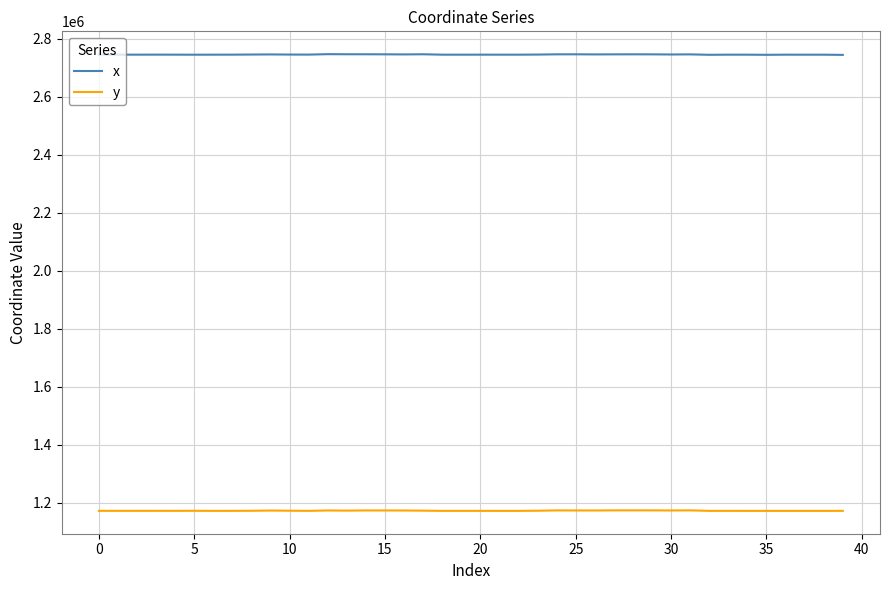

True or false: y and x cross at least once.

False